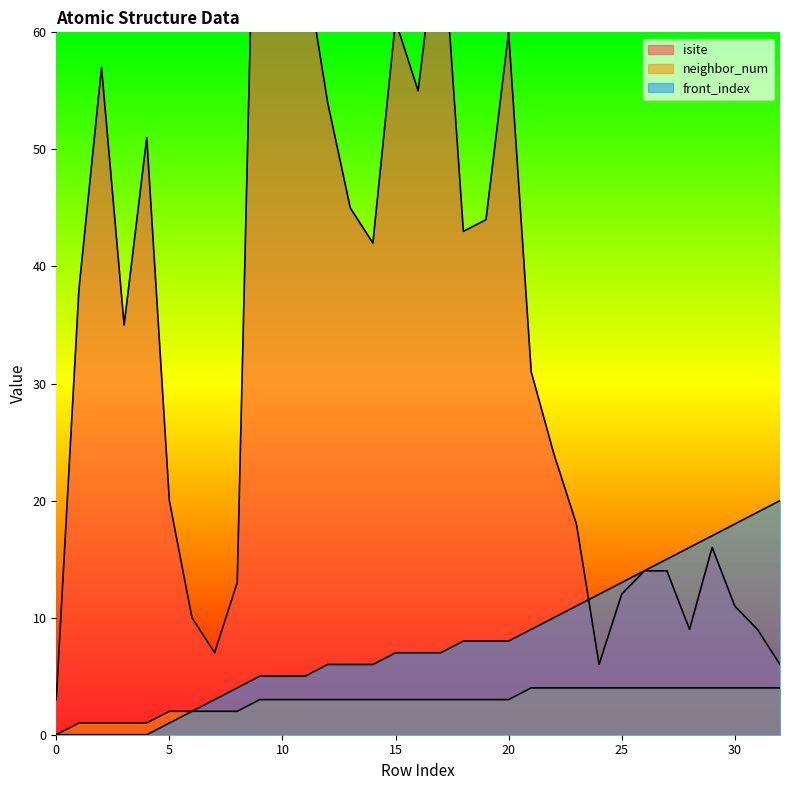

Is the value of front_index at 10 greater than the value of neighbor_num at 15?

Yes